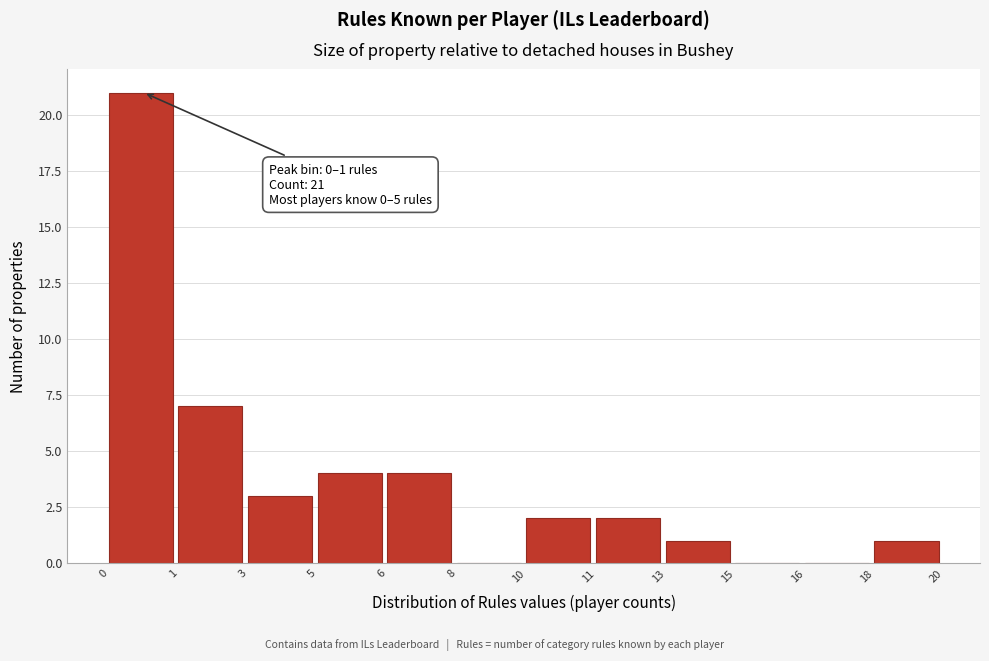

Reading left to right, extract all data points from this chart.

0=21	1=7	3=3	5=4	6=4	8=0	10=2	11=2	13=1	15=0	16=0	18=1